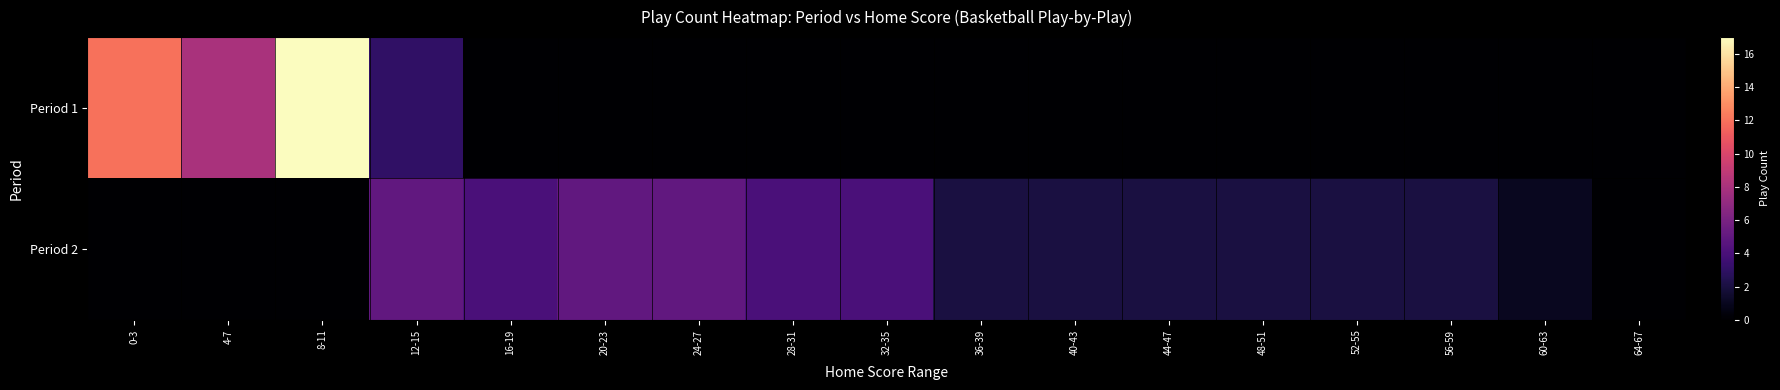

Which has a higher value, 16-19 or 40-43?

16-19